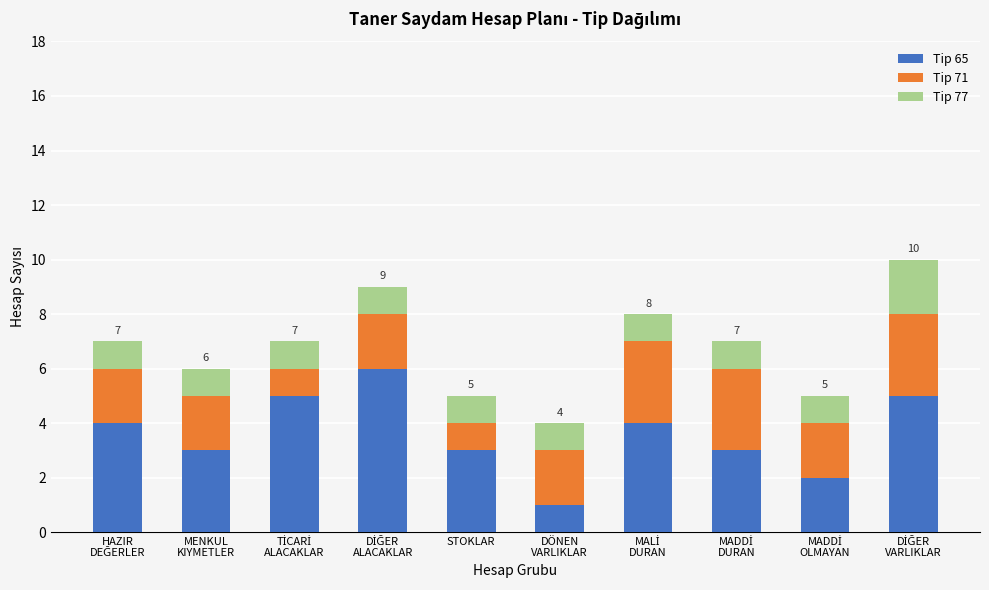

How many data points does each series have?

10